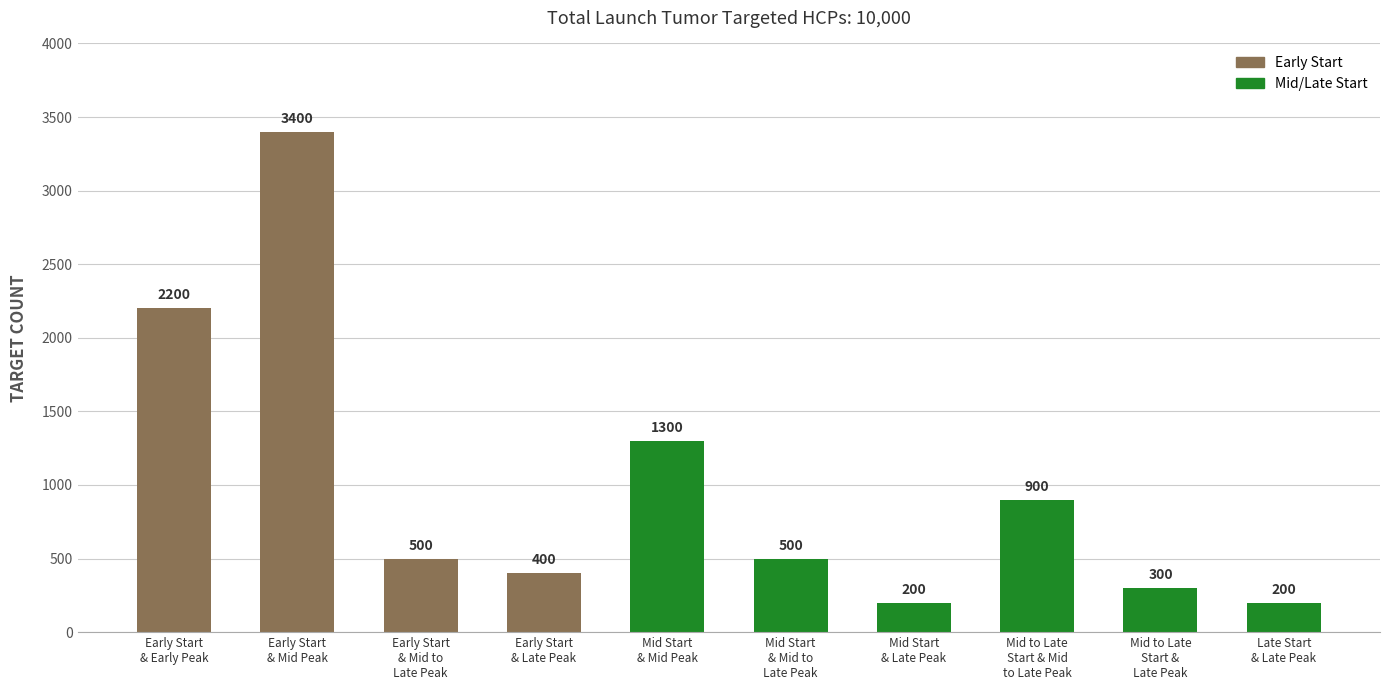

What is the value of the 7th bar from the left?

200